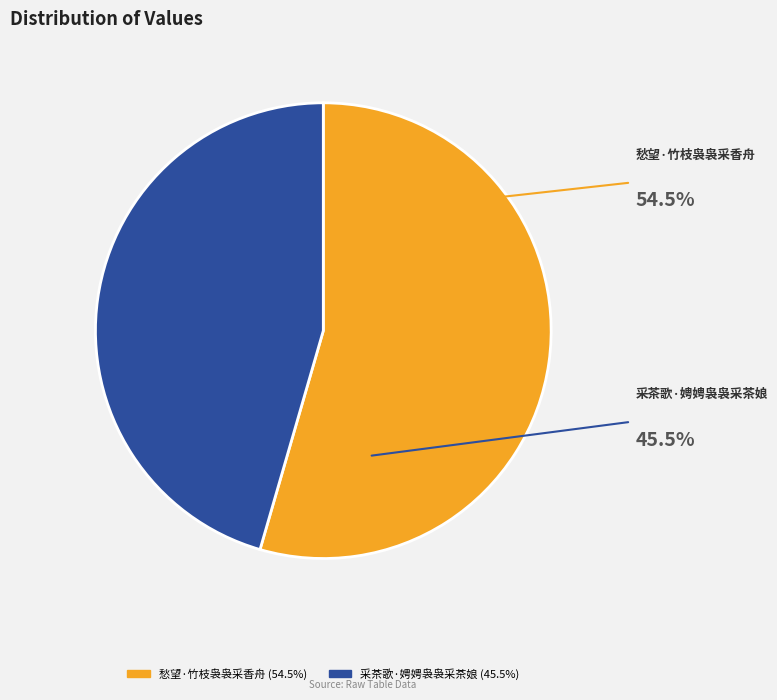

What is the majority slice?

愁望·竹枝袅袅采香舟